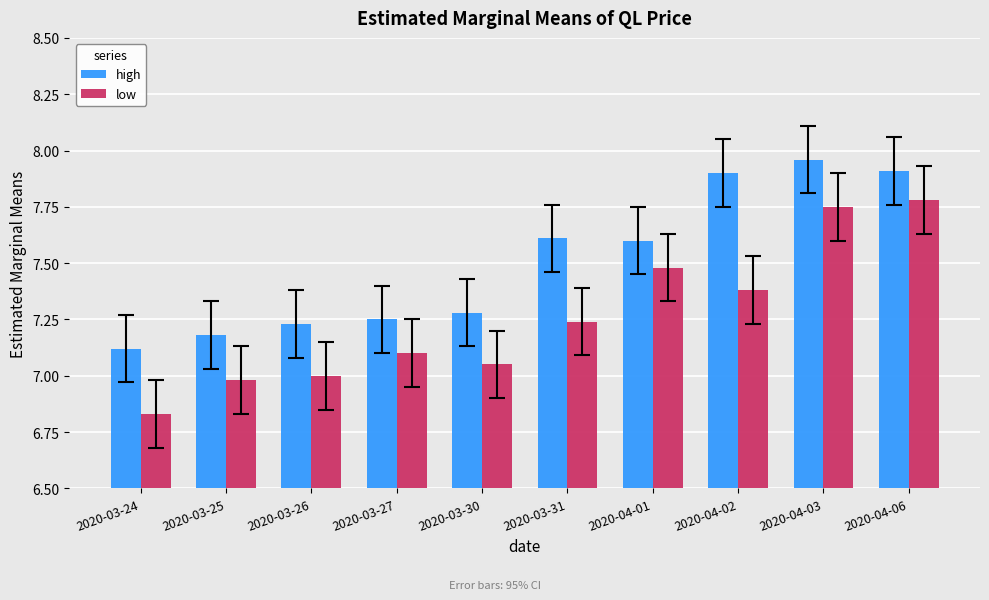

What is the label of the 3rd bar from the left?

2020-03-26